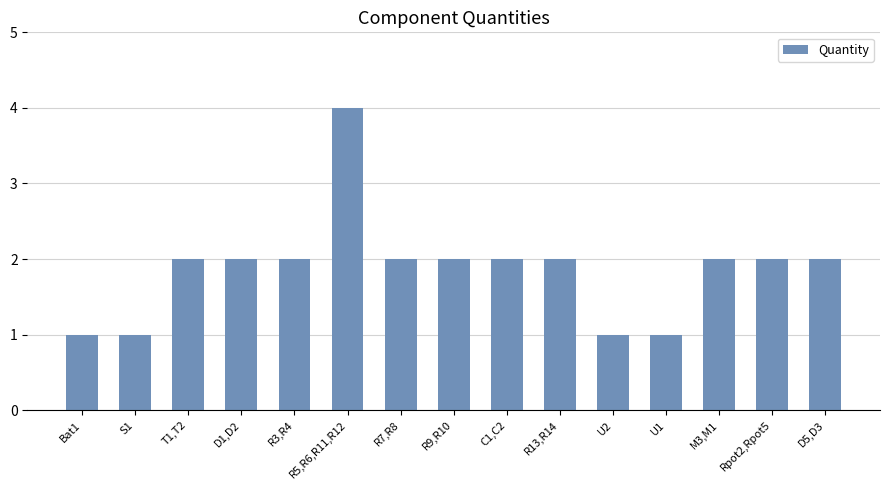

Which label corresponds to the largest value in the chart?

R5,R6,R11,R12